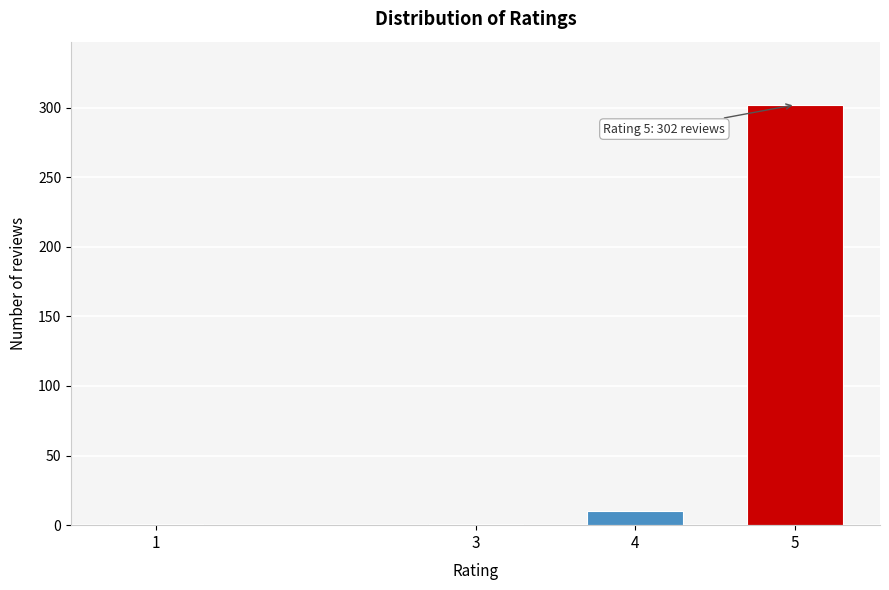

Reading right to left, transcribe all the data shown in this chart.

5=302	4=10	3=1	1=1